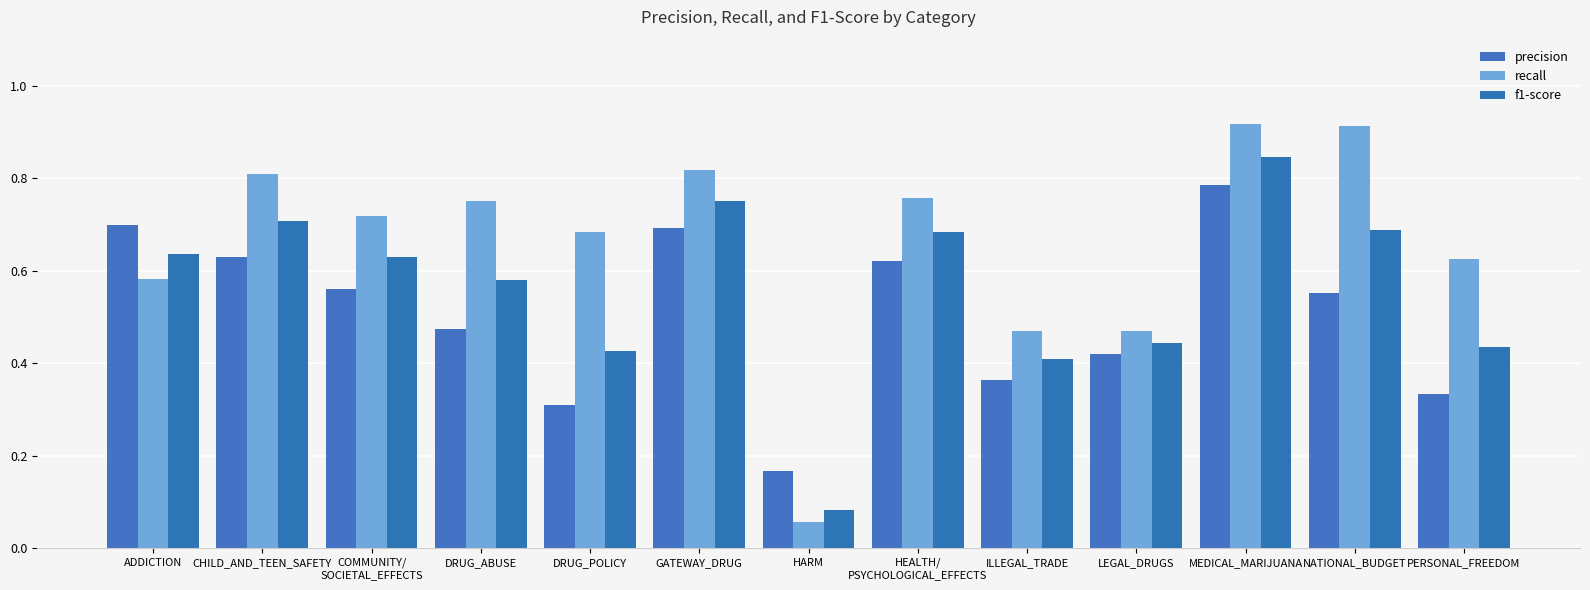

The value of f1-score at HARM is 0.1. True or false?

True